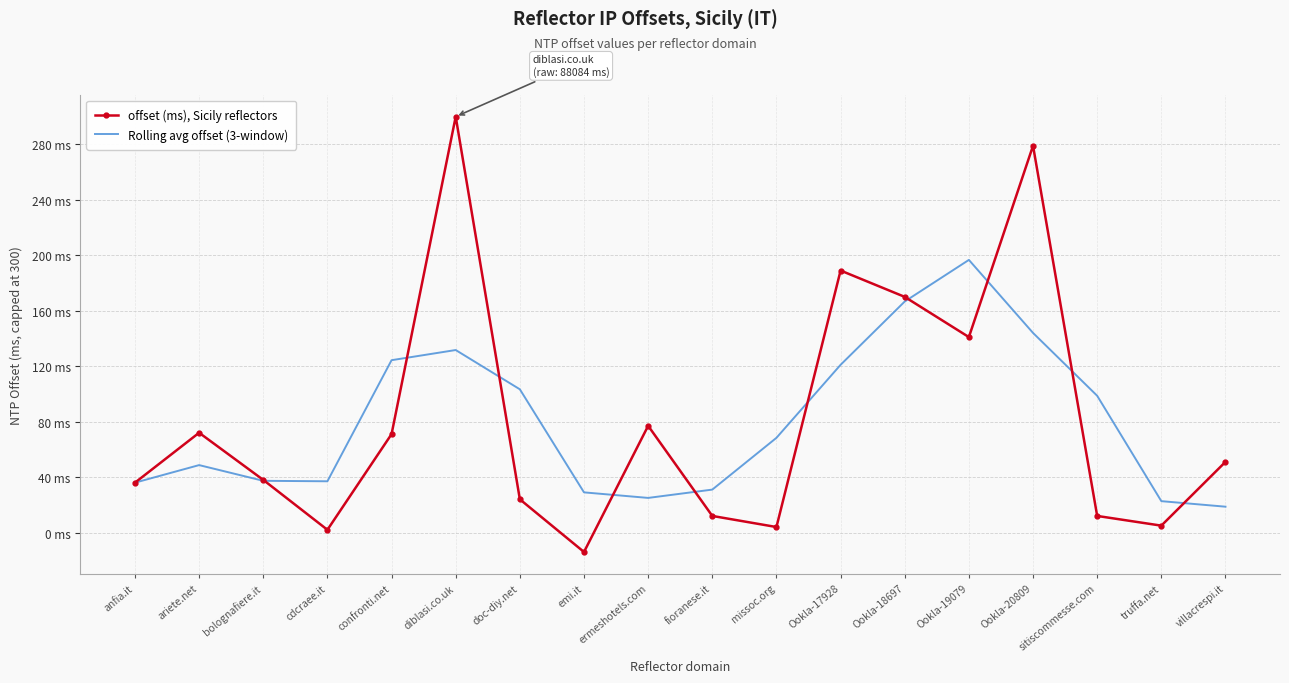

What is the minimum value shown in the chart?

-14.0